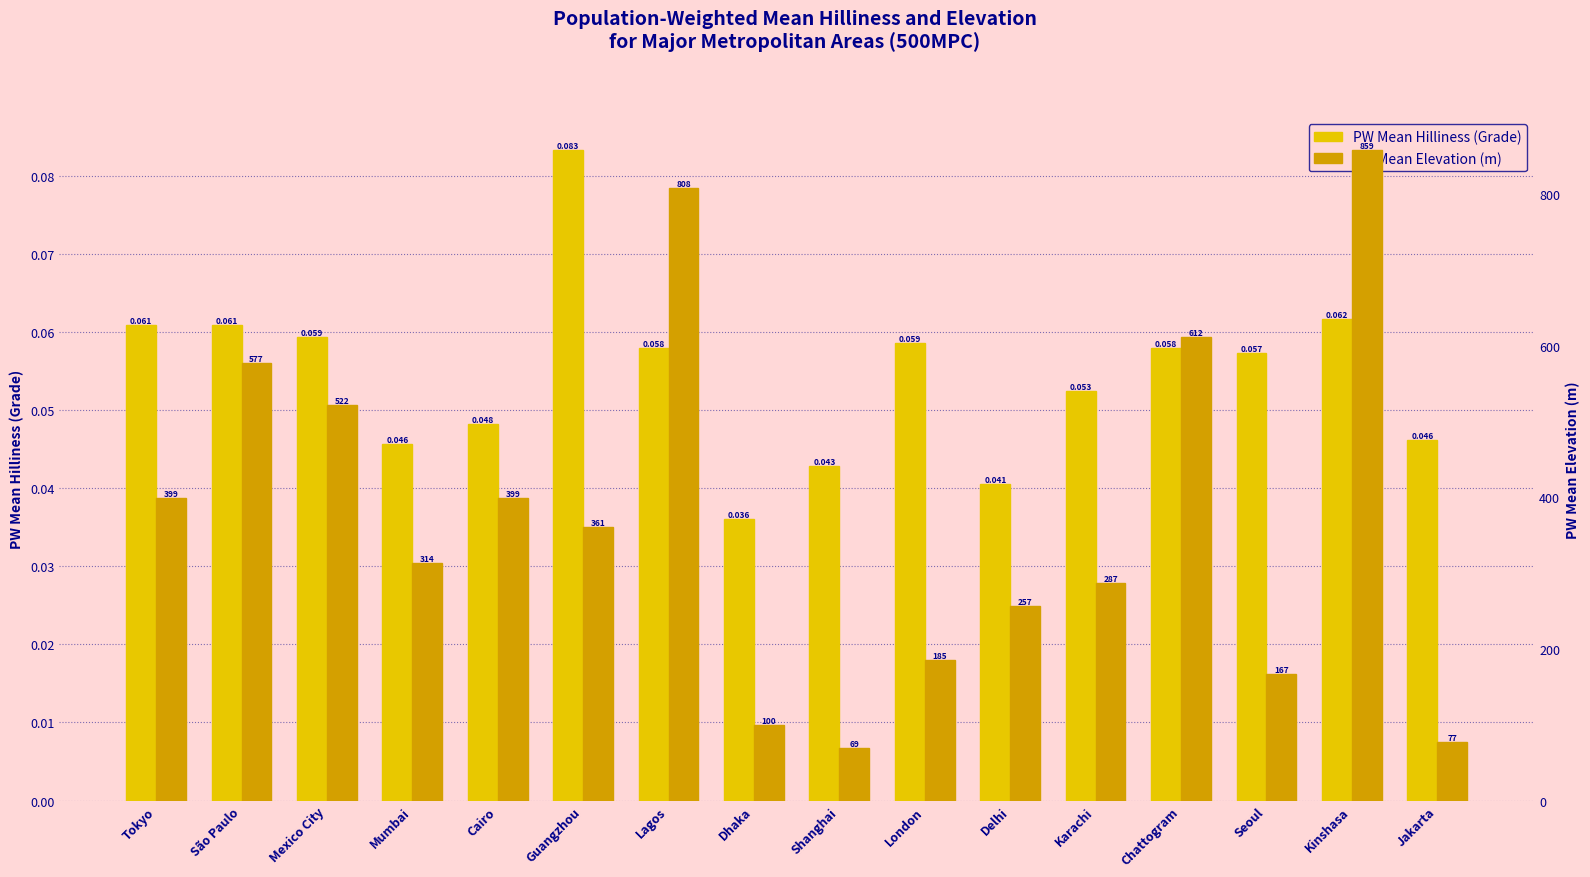

Is it true that PW Mean Elevation equals 99.9 at Dhaka?

True